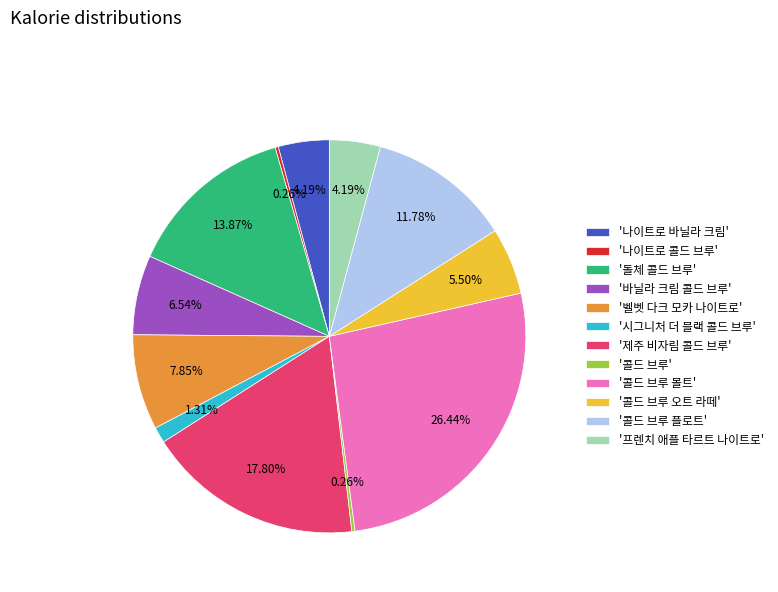

Which has a higher value, '프렌치 애플 타르트 나이트로' or '제주 비자림 콜드 브루'?

'제주 비자림 콜드 브루'